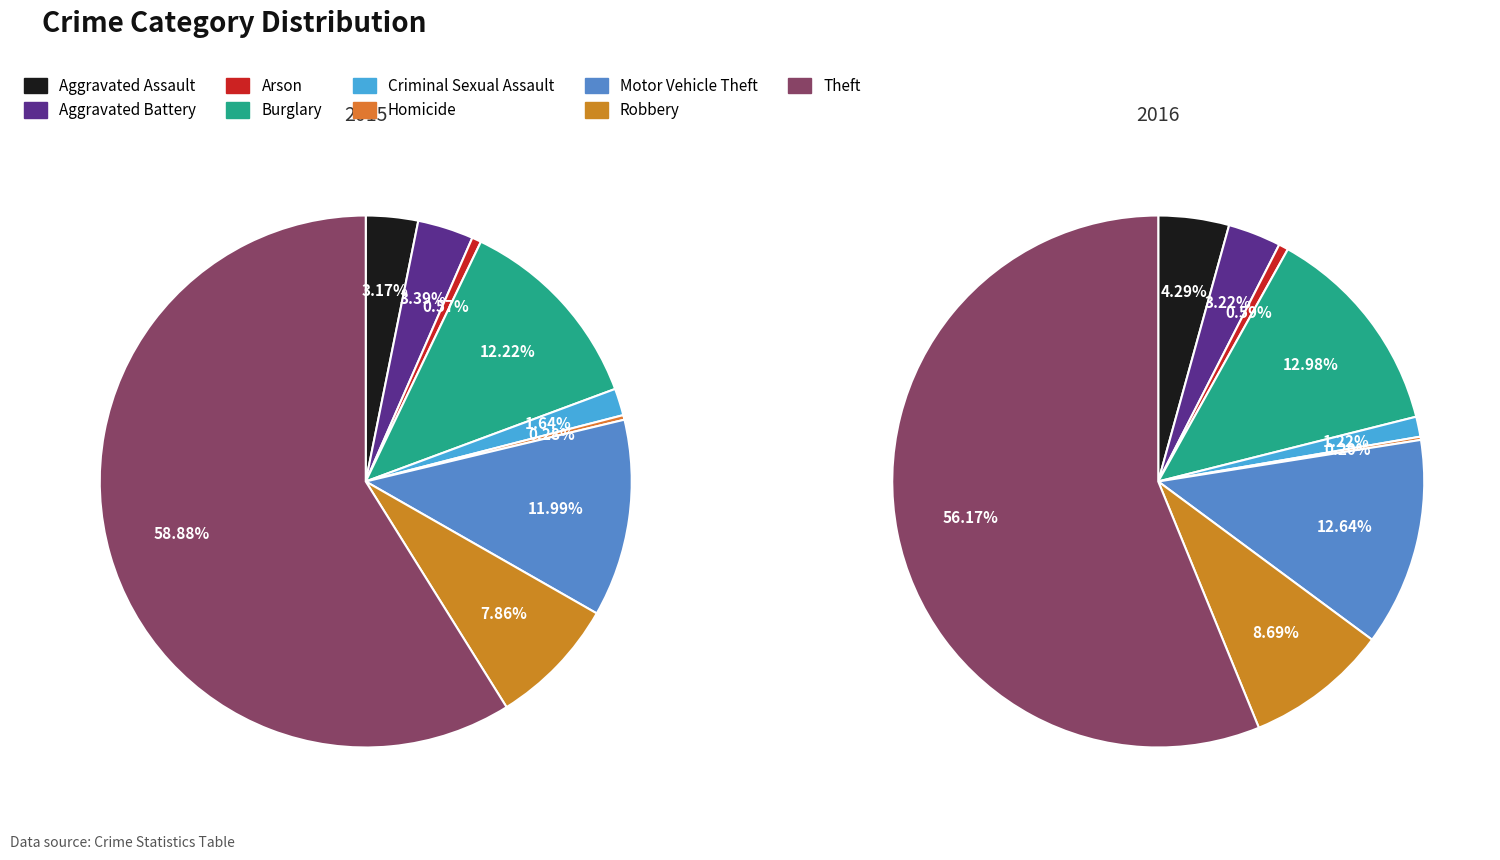

To the nearest percent, what percentage of the pie is Theft?

59%